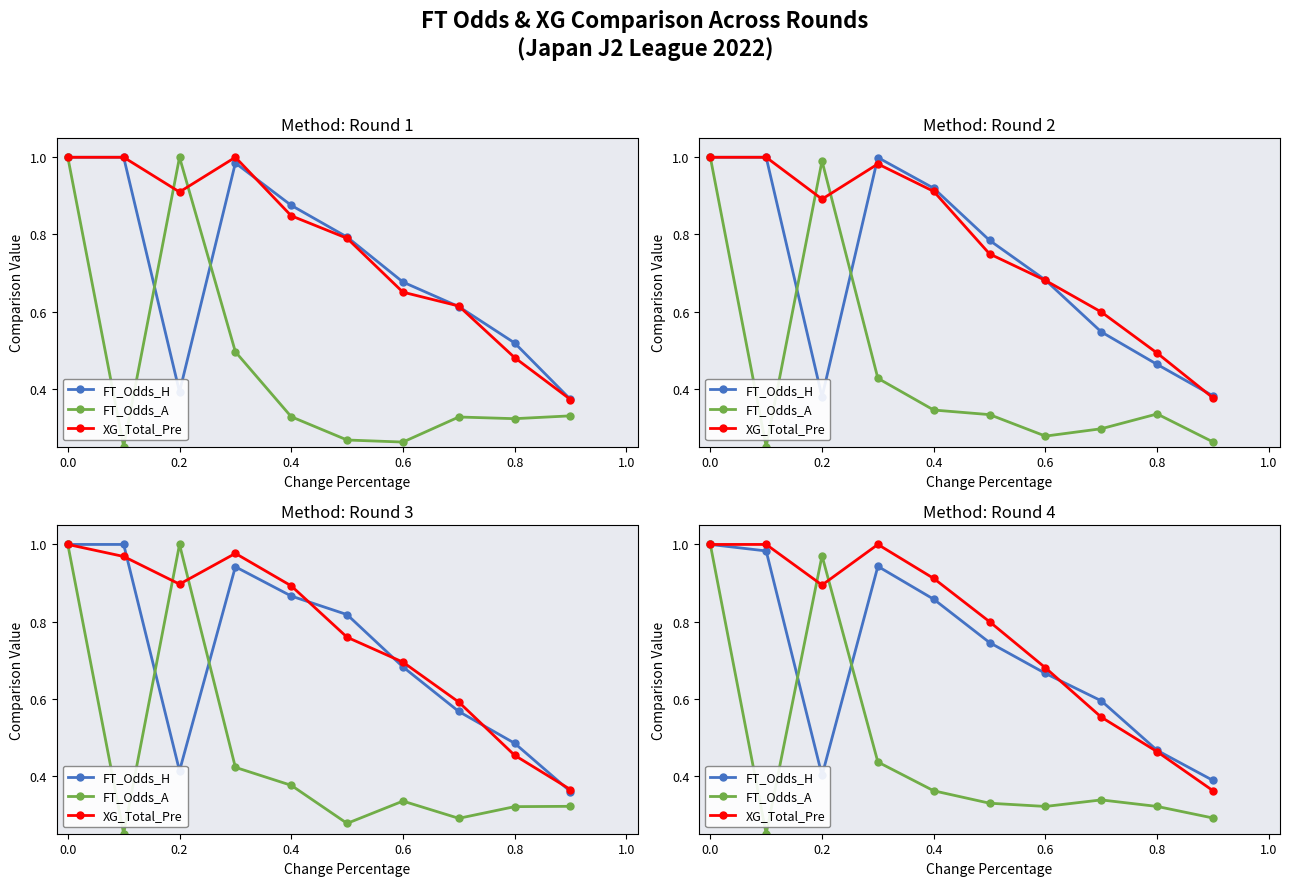

How many lines are shown in the chart?

3